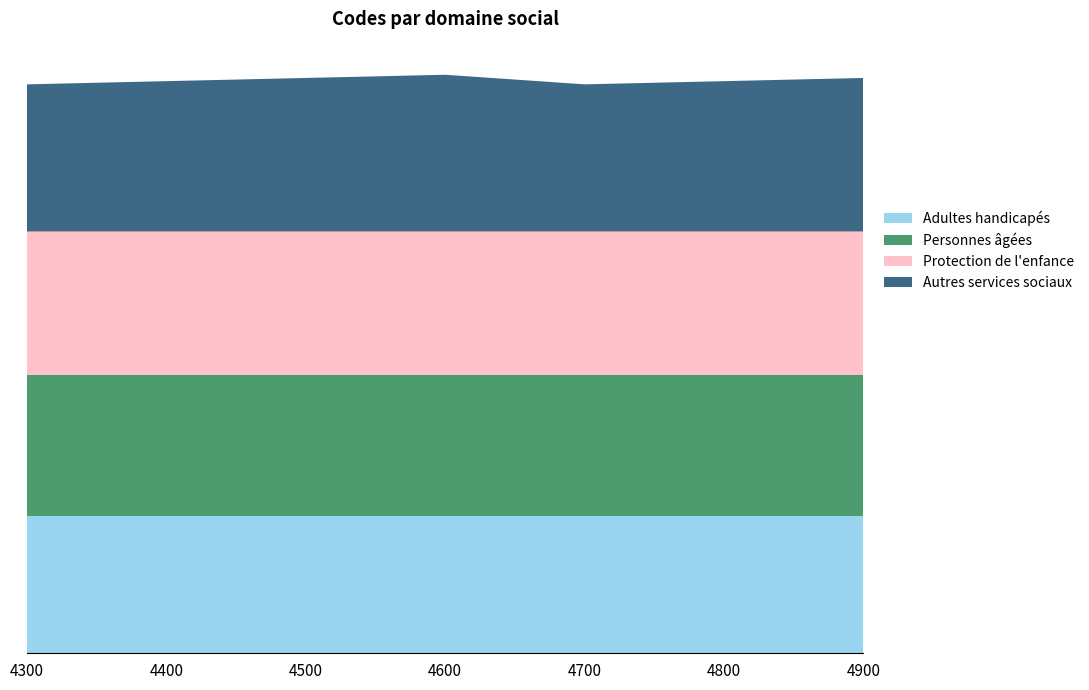

What are all the series names shown in the legend?

Adultes handicapés, Personnes âgées, Protection de l'enfance, Autres services sociaux